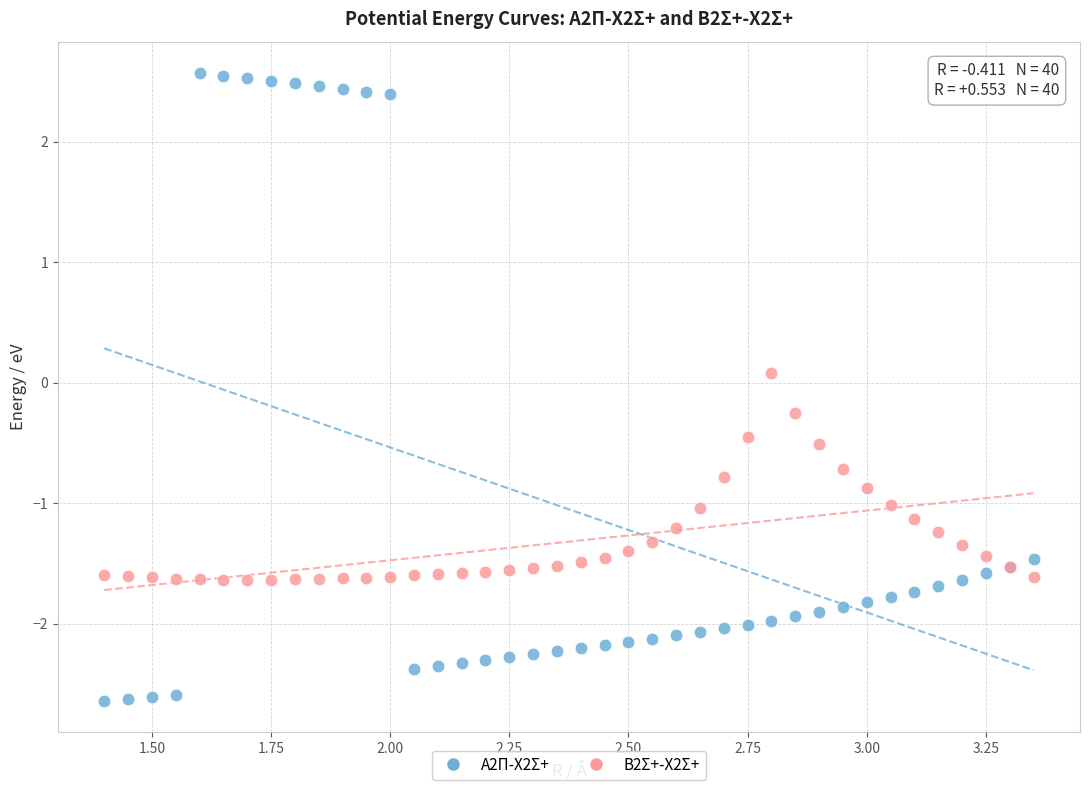

What are all the series names shown in the legend?

A2Π-X2Σ+, B2Σ+-X2Σ+